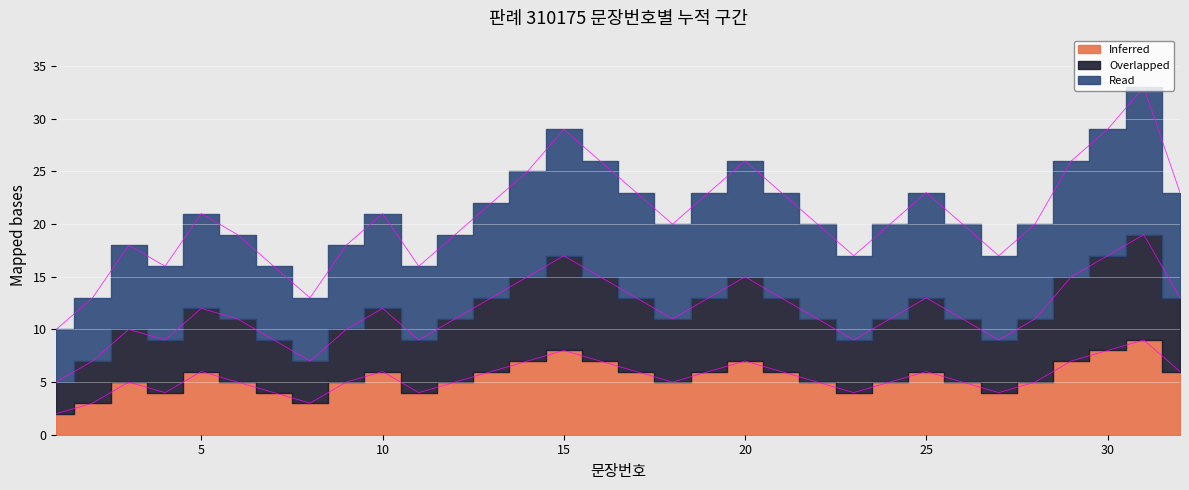

What is the spread (max minus min) of values at 7?

12